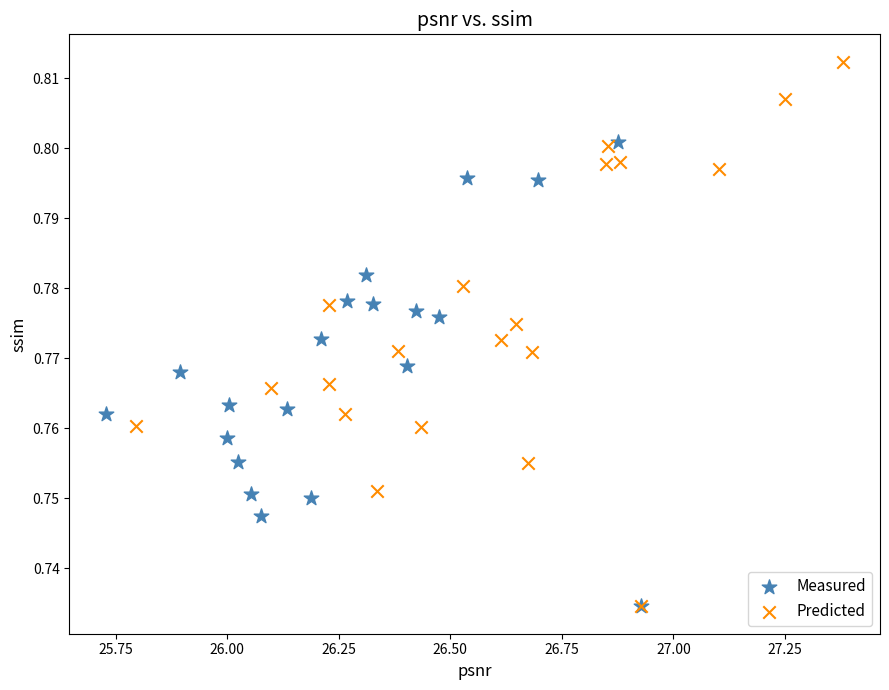

Which series contains the highest Y value?

Predicted